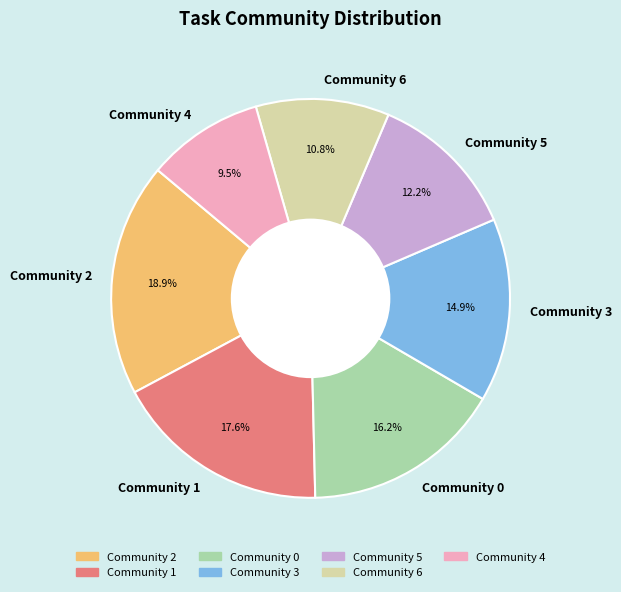

Which category has the biggest portion of the pie?

Community 2